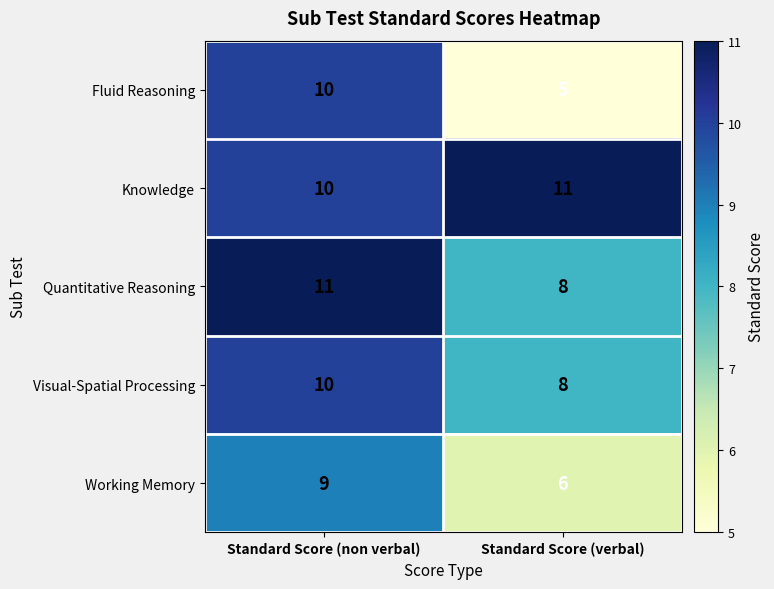

Which series has the widest spread of values?

Fluid Reasoning